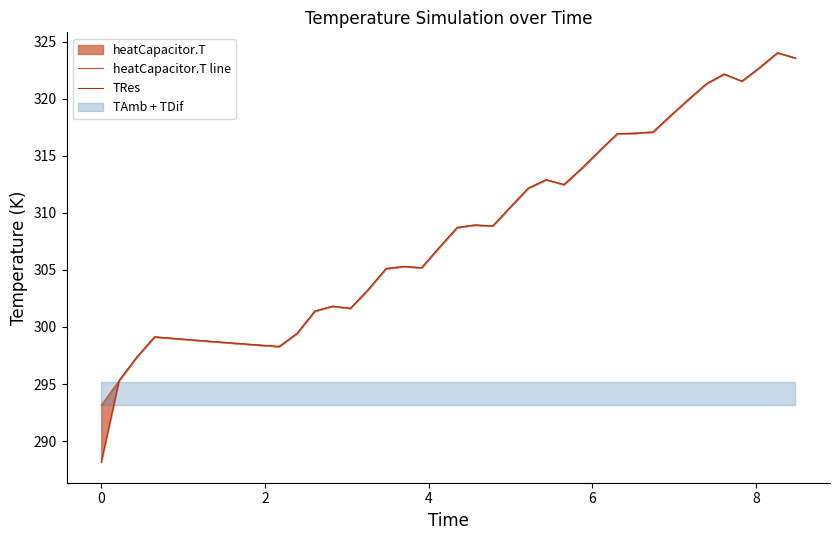

True or false: TRes has more than 1 interior local peaks.

True